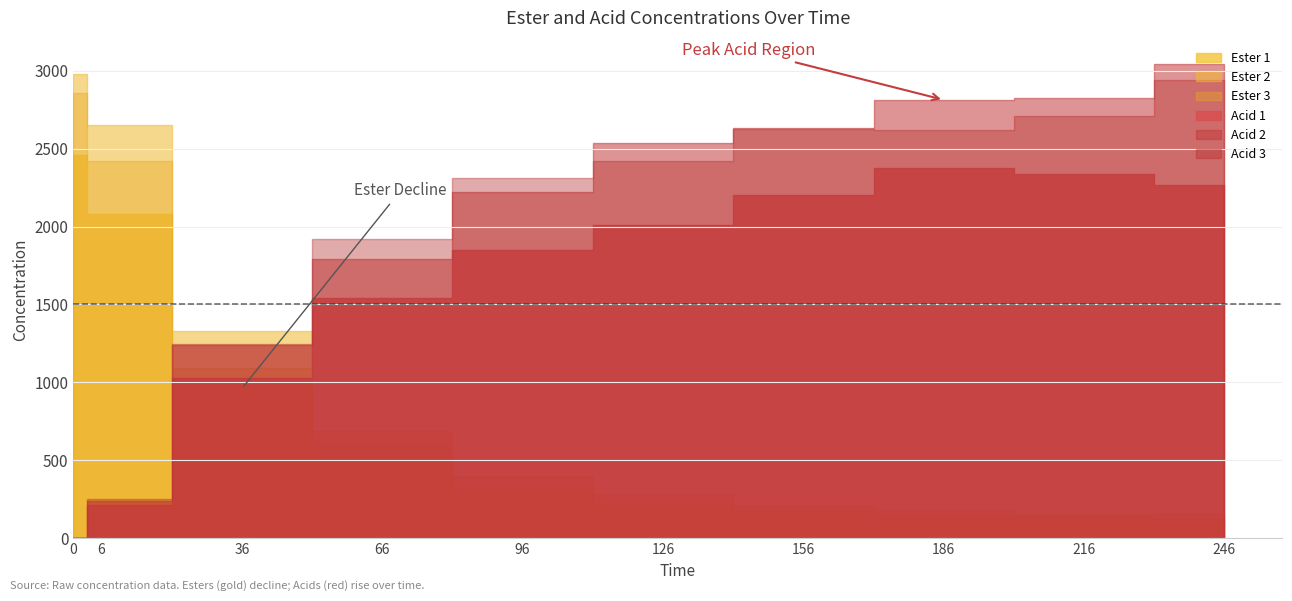

Reading left to right, extract all data points from this chart.

Ester 1: 0=2461.0	6=2080.4	36=961.0	66=526.7	96=291.8	126=206.7	156=159.9	186=133.7	216=124.3	246=119.9
Ester 2: 0=2980.2	6=2650.4	36=1329.8	66=687.7	96=400.4	126=288.1	156=214.1	186=183.3	216=158.9	246=158.9
Ester 3: 0=2854.4	6=2420.2	36=1094.9	66=611.9	96=330.2	126=225.4	156=179.5	186=149.6	216=143.0	246=130.8
Acid 1: 0=0.0	6=217.1	36=1027.5	66=1542.2	96=1850.2	126=2008.0	156=2200.5	186=2378.0	216=2336.7	246=2268.2
Acid 2: 0=0.0	6=238.7	36=1240.7	66=1791.1	96=2218.4	126=2536.8	156=2634.4	186=2811.9	216=2821.3	246=3040.1
Acid 3: 0=0.0	6=249.9	36=1246.4	66=1920.7	96=2309.5	126=2419.4	156=2623.2	186=2621.3	216=2711.4	246=2936.8